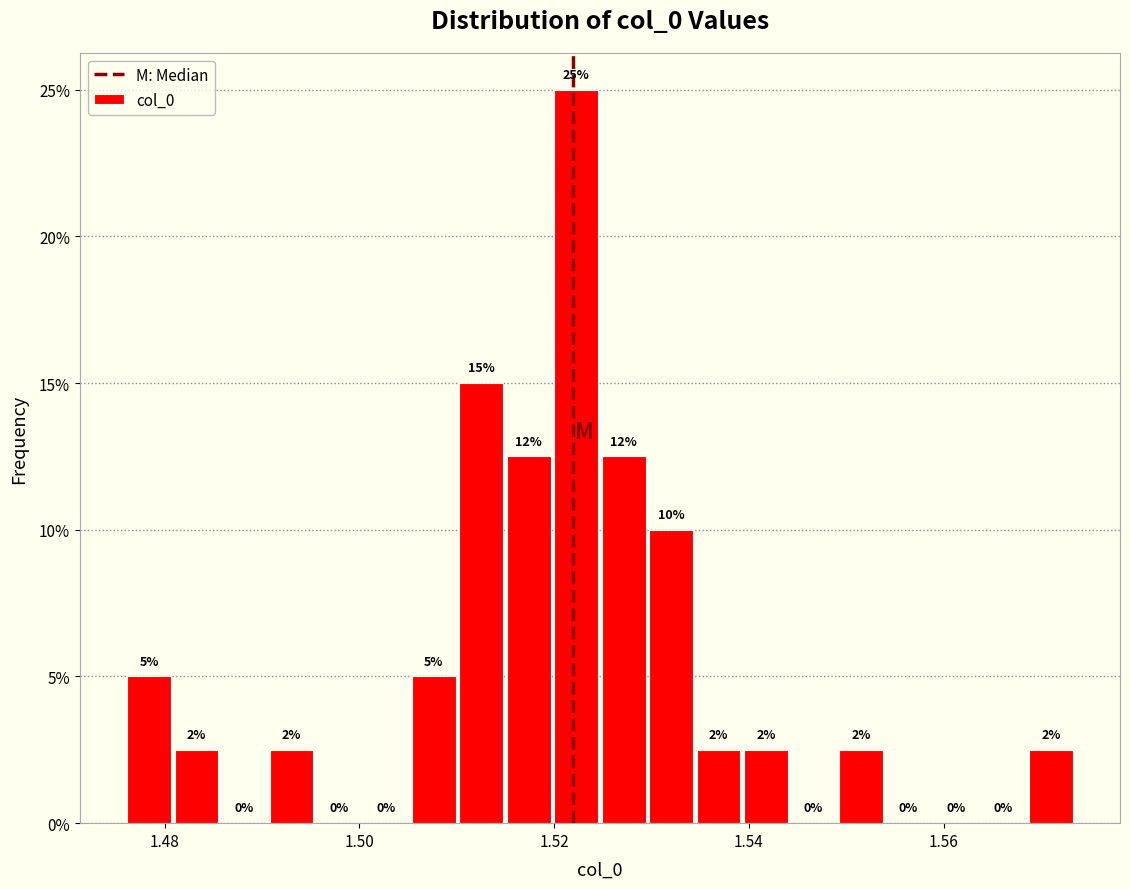

Around what value on the x-axis is the tallest bar? Give the approximate position of its centre, as read against the axis.

1.522